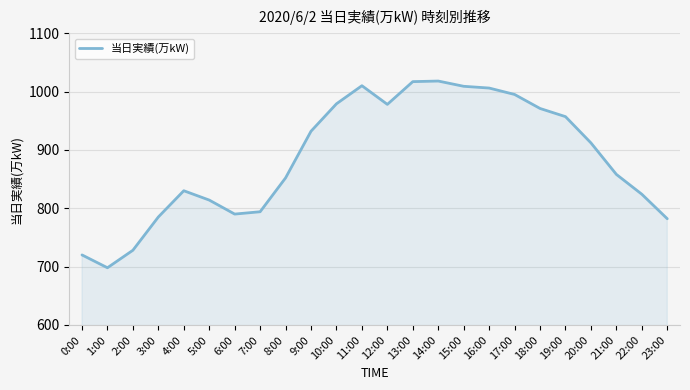

Count the number of data series in this chart.

1